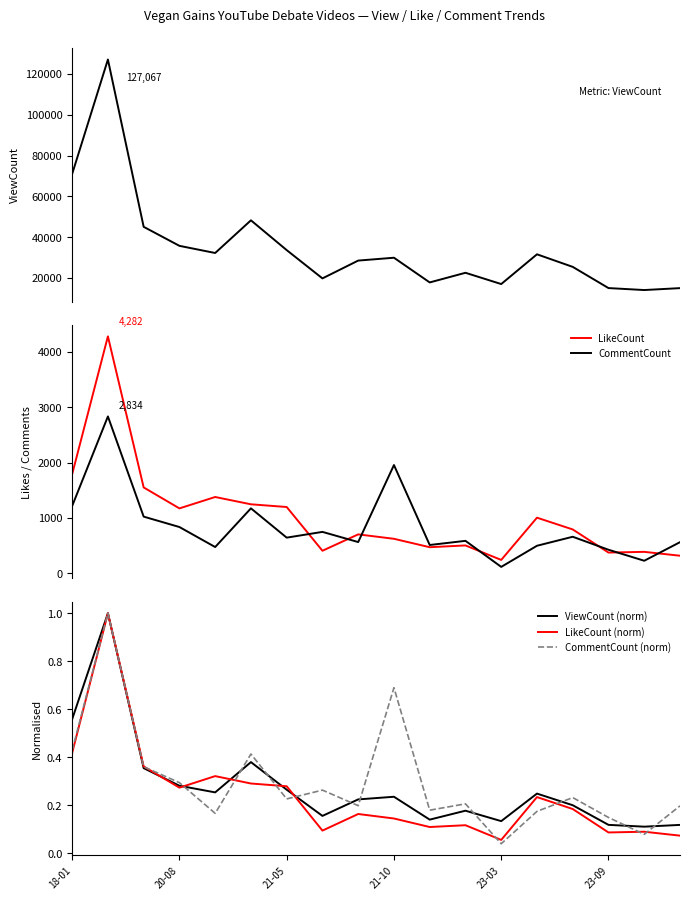

What is the value of the LikeCount point at the 6th from the left?

1245.0